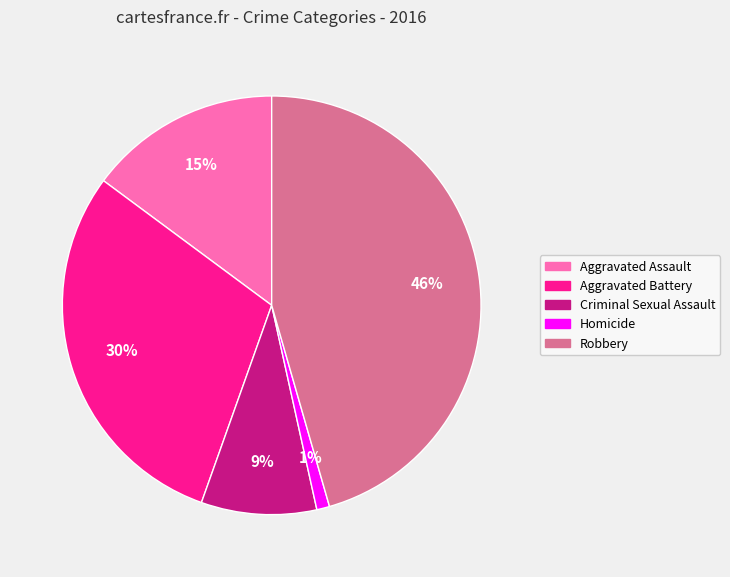

Do Criminal Sexual Assault and Homicide together represent more than half of the pie?

No